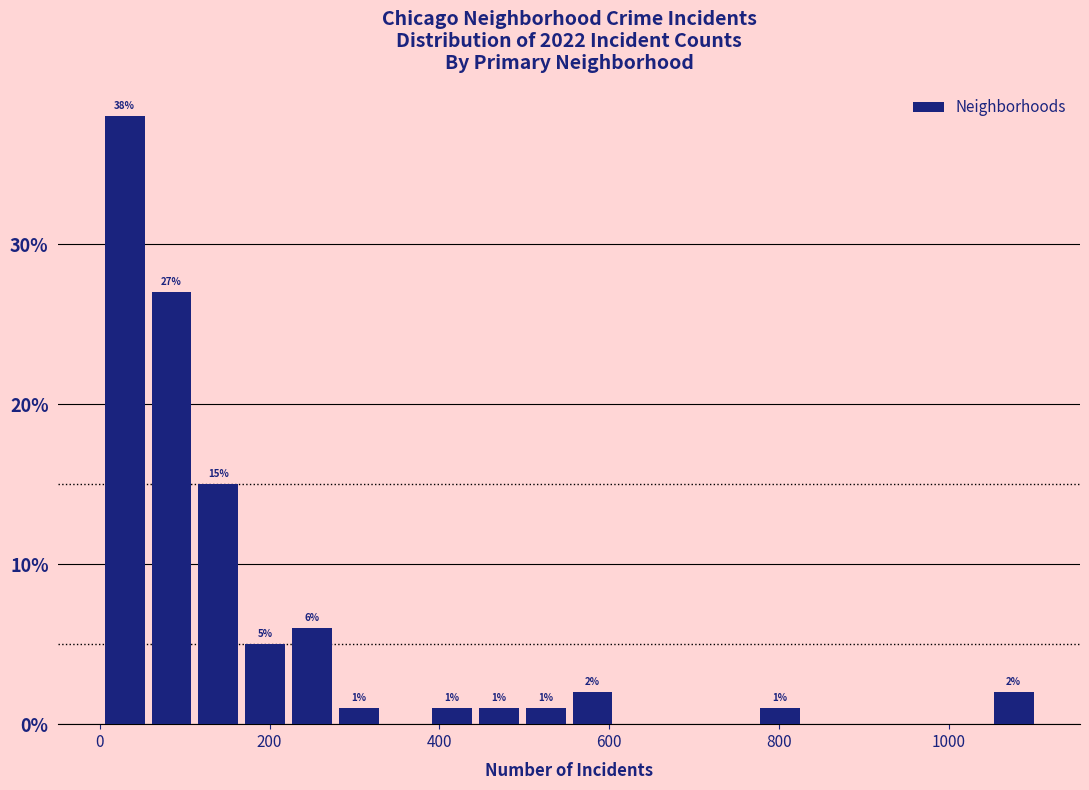

Around what value on the x-axis is the tallest bar? Give the approximate position of its centre, as read against the axis.

20